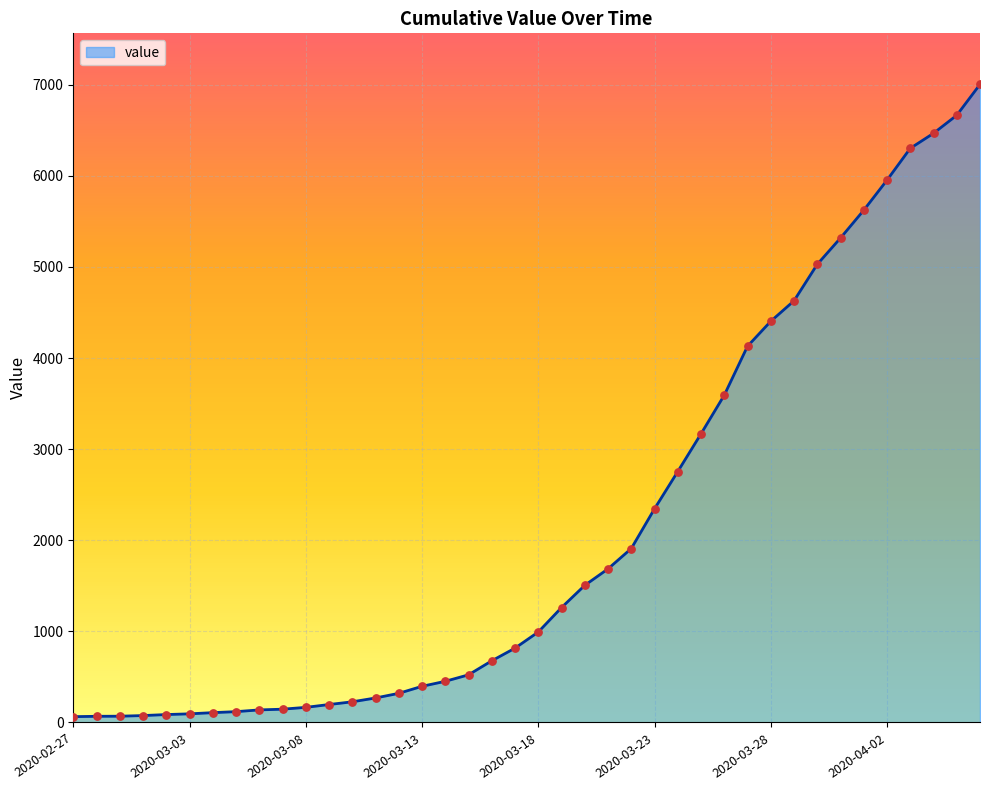

What is the difference between the maximum and minimum values?

6939